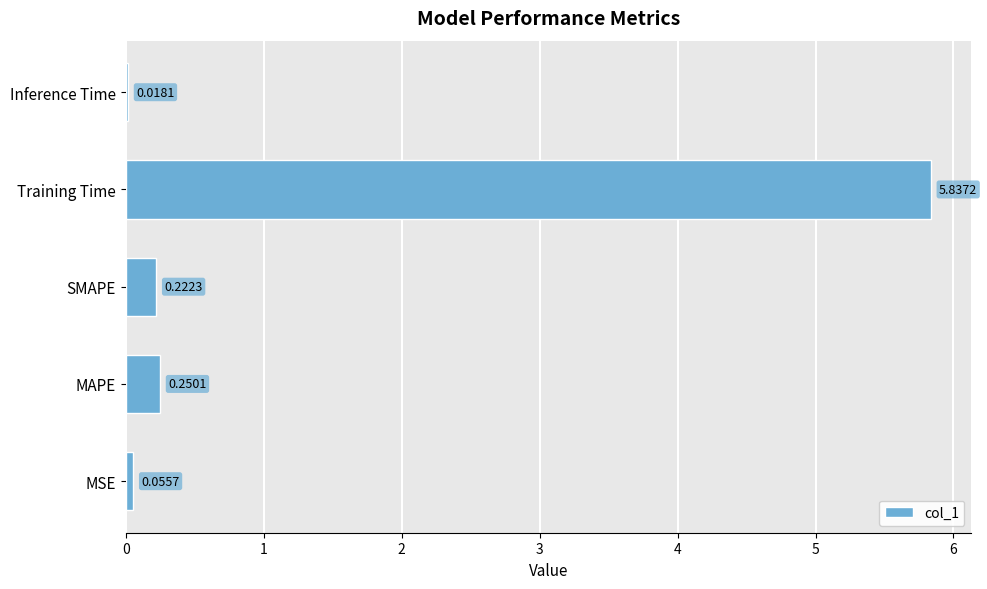

What is the sum of all values?

6.4